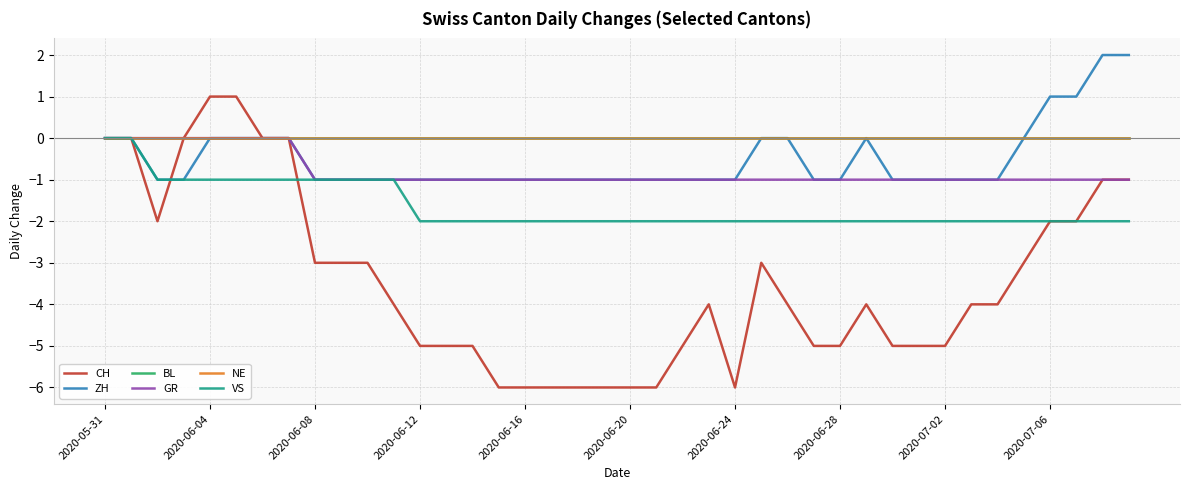

Which series has the widest spread of values?

CH